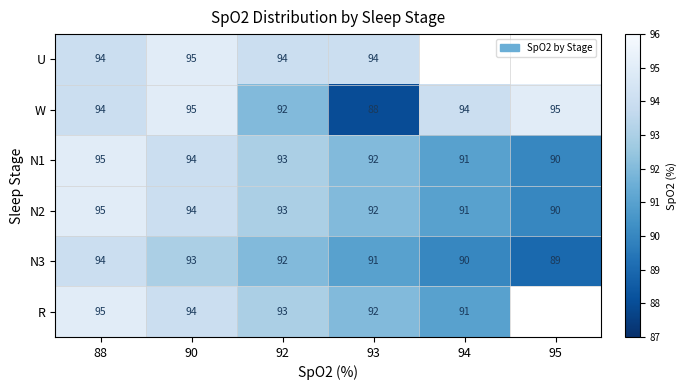

Is the value of N1 at 95 greater than the value of U at 90?

No